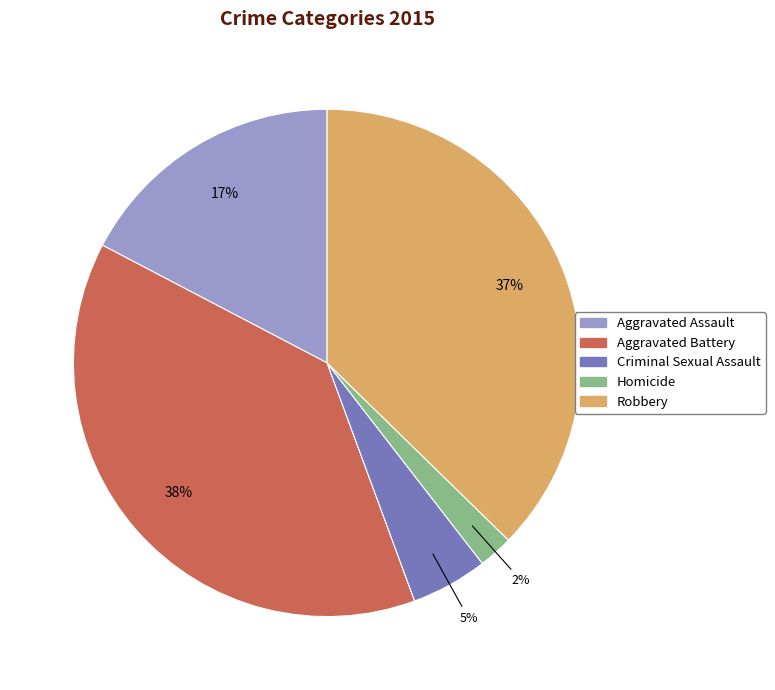

True or false: Homicide accounts for 2% of the total.

True